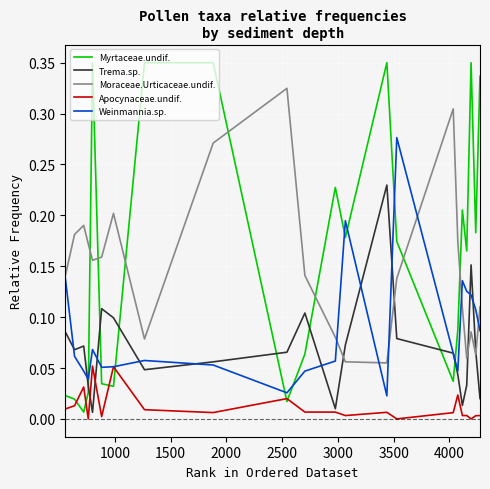

How many interior local peaks does the Moraceae.Urticaceae.undif. series have?

5